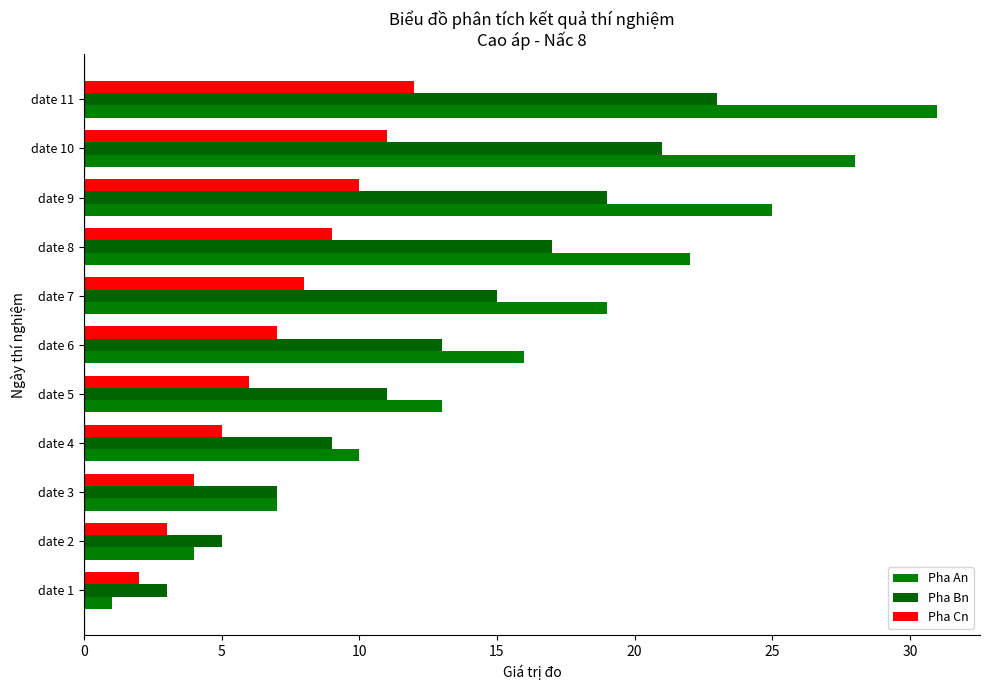

Count the number of categories in the chart.

11